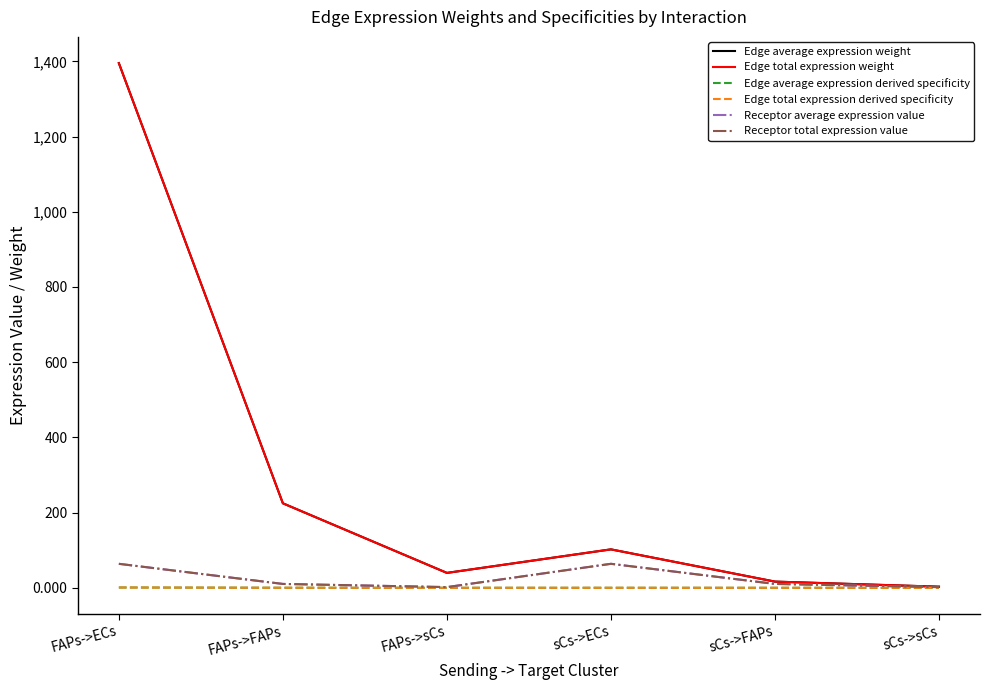

What is the spread (max minus min) of values at sCs->sCs?

2.9